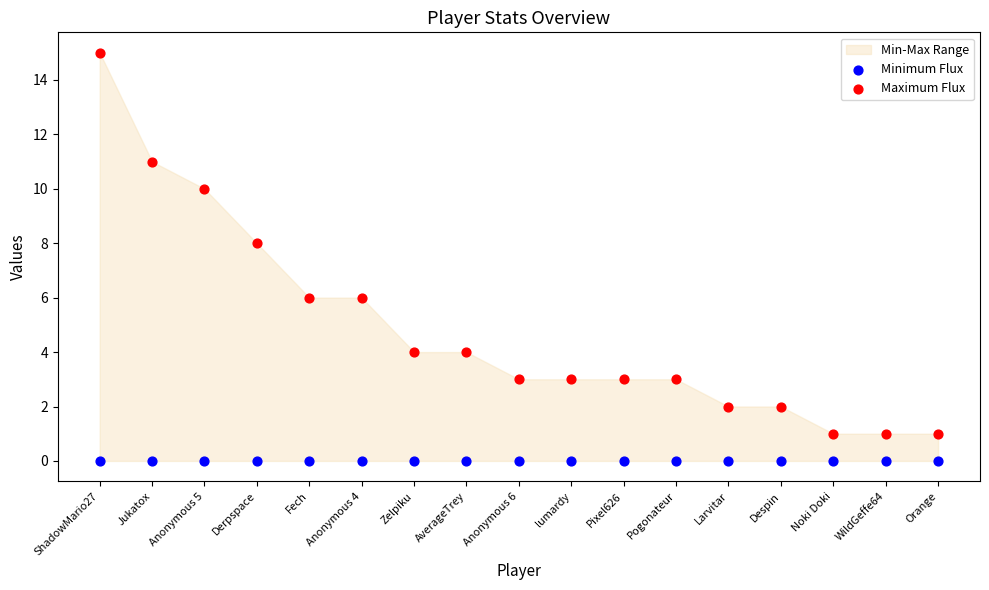

Which series contains the highest Y value?

Maximum Flux